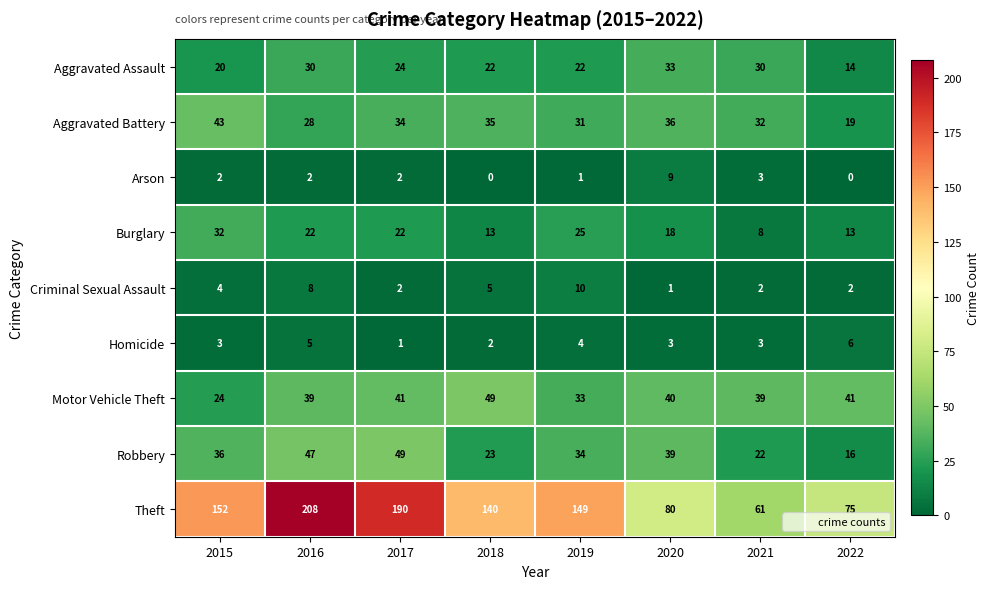

Is it true that Theft equals 61 at 2021?

True